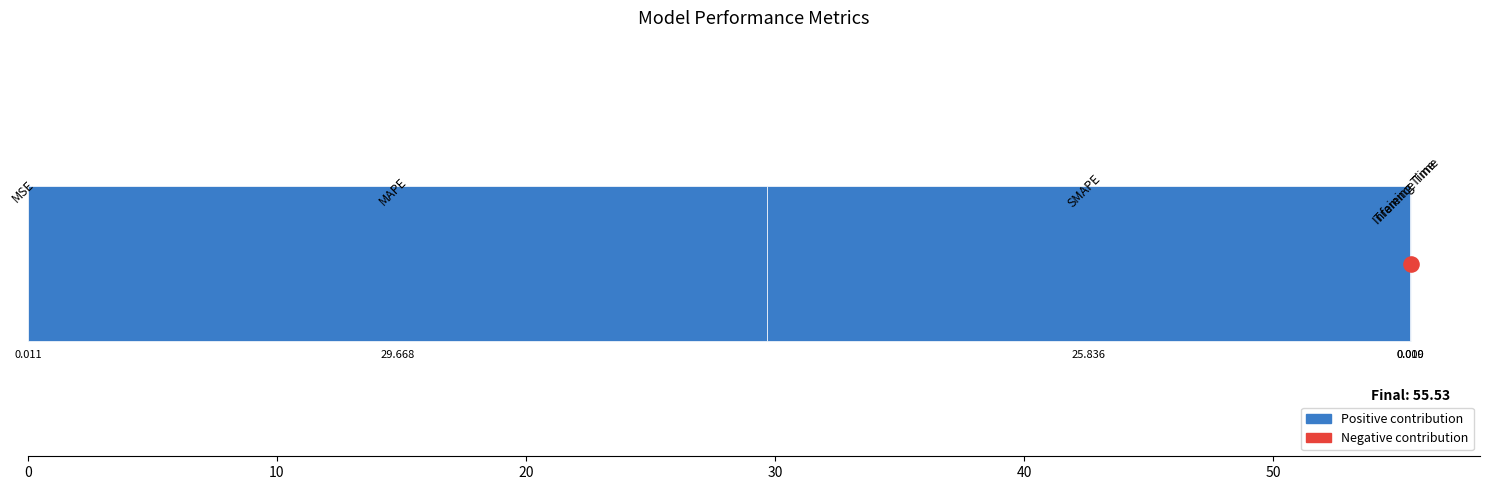

What is the change in value from 0 to 20?

+25.8